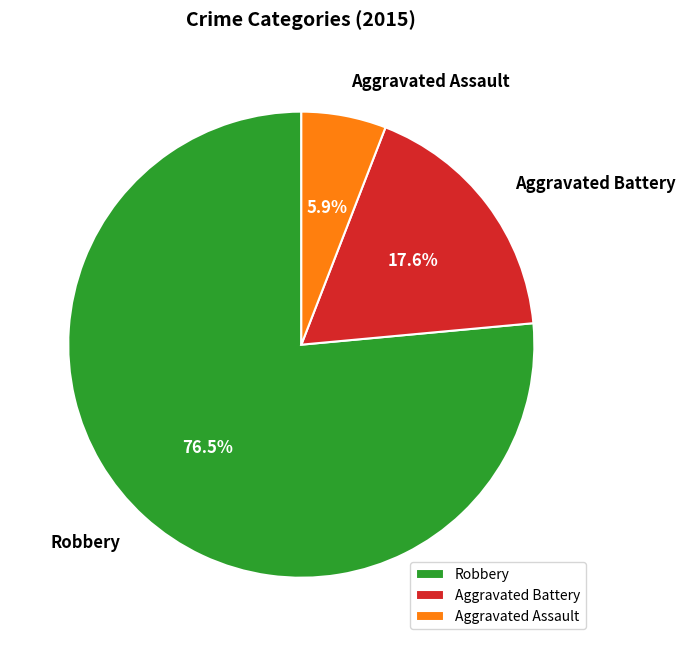

Which slice is the smallest?

Aggravated Assault